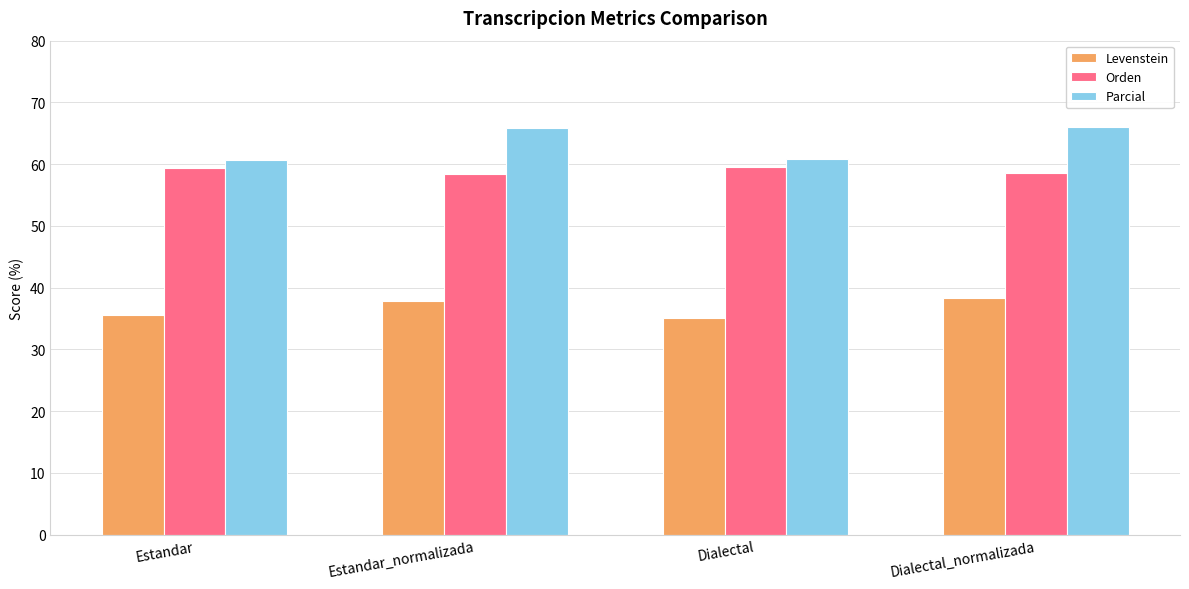

What is the value of the Levenstein bar at the 1st from the left?

35.5